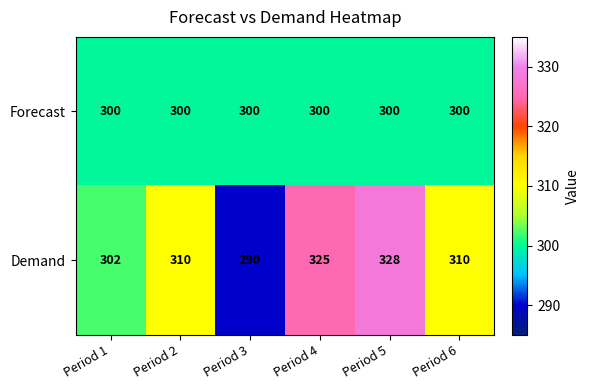

Which series changed the most between Period 3 and Period 5?

Demand